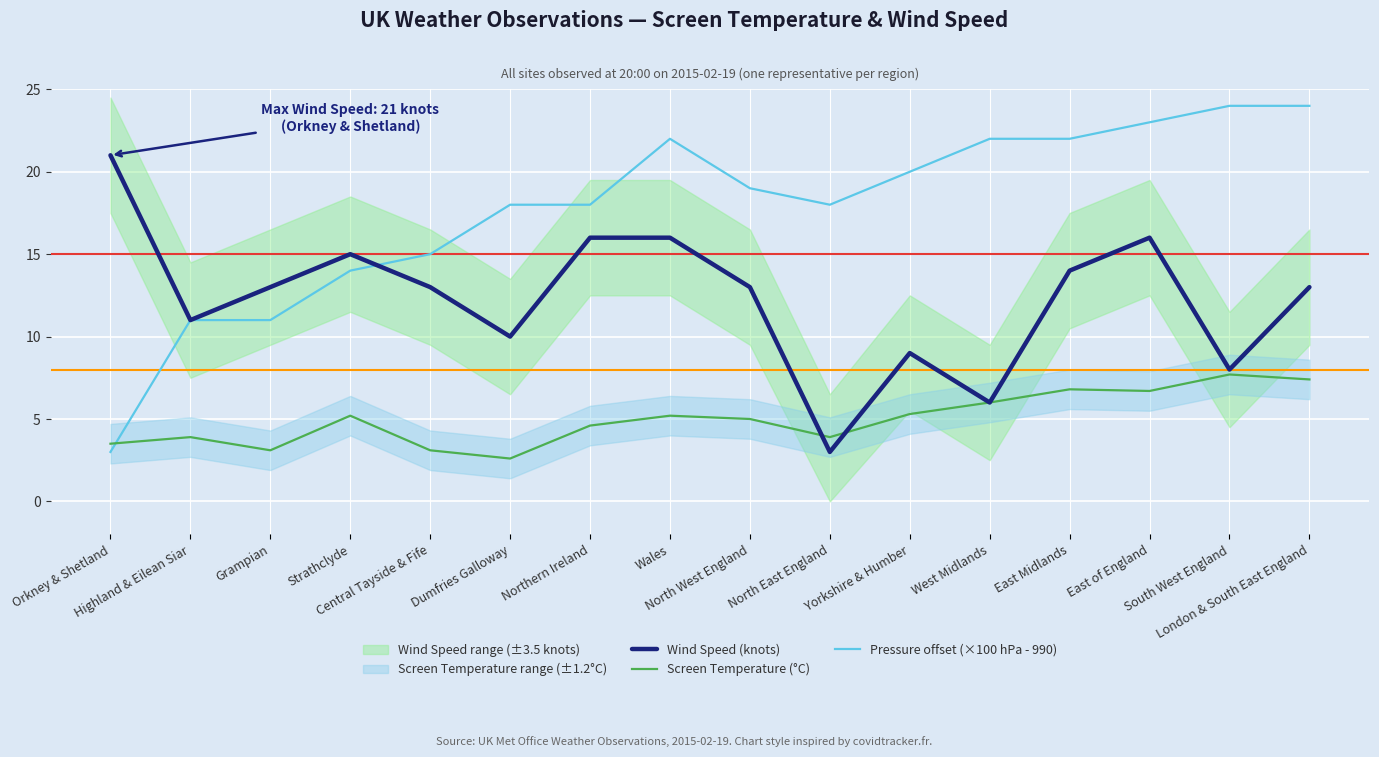

How many interior local valleys does the Screen Temperature (°C) series have?

4